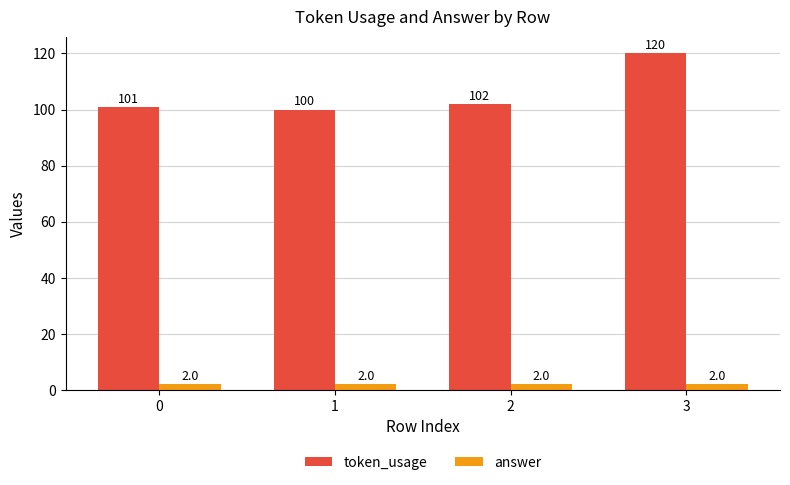

How many groups of bars are there?

4